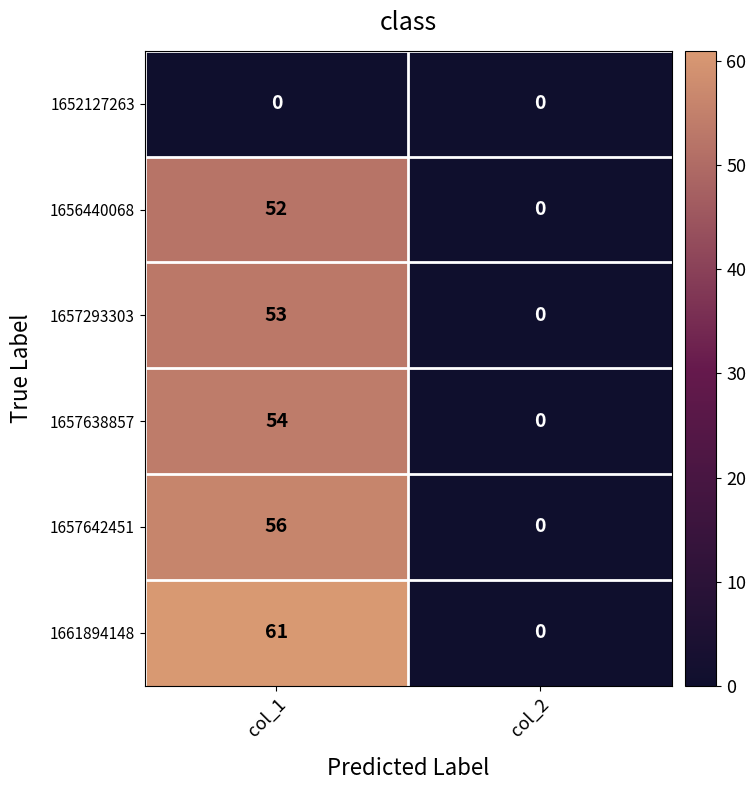

Reading left to right, transcribe all the data shown in this chart.

1652127263: col_1=0	col_2=0
1656440068: col_1=52	col_2=0
1657293303: col_1=53	col_2=0
1657638857: col_1=54	col_2=0
1657642451: col_1=56	col_2=0
1661894148: col_1=61	col_2=0